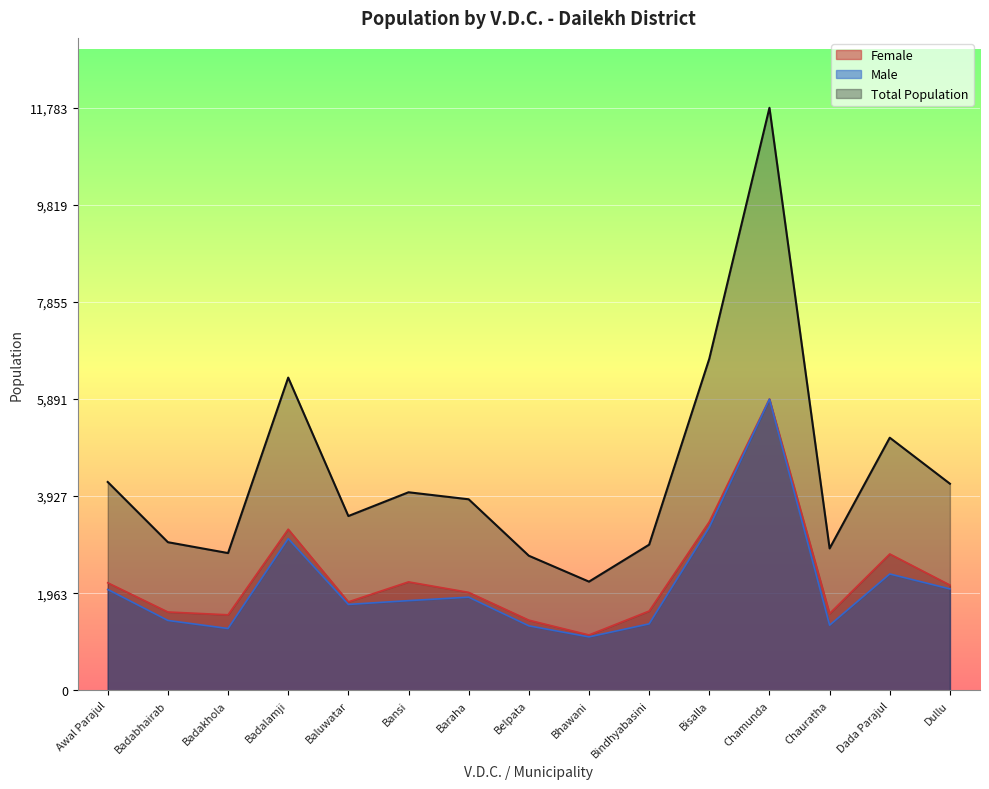

Count the number of data series in this chart.

3